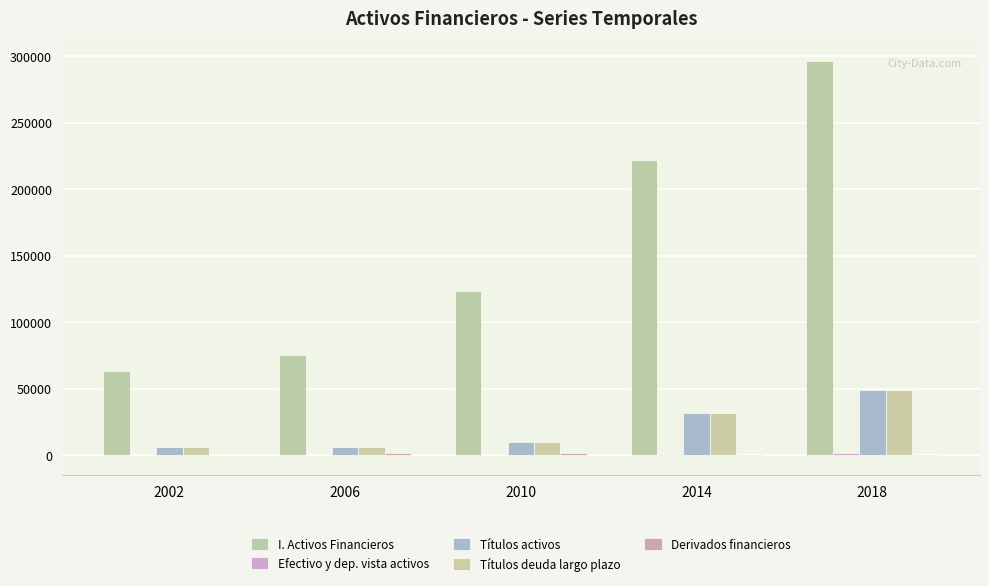

What is the sum of all I. Activos Financieros values?

780493